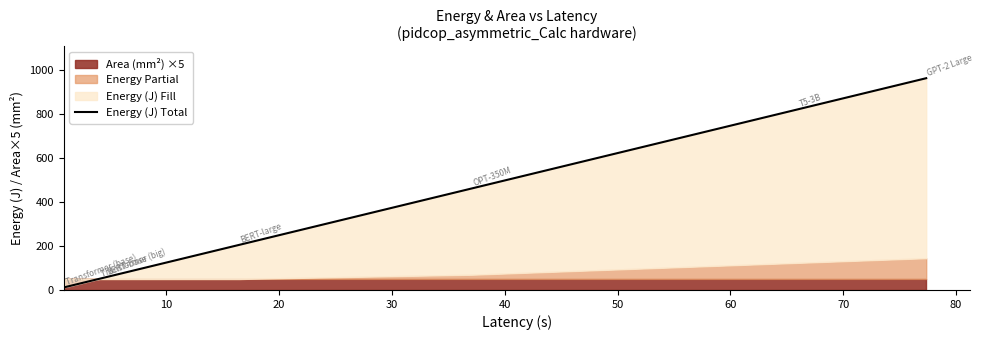

Count the number of values greater than 205.

4